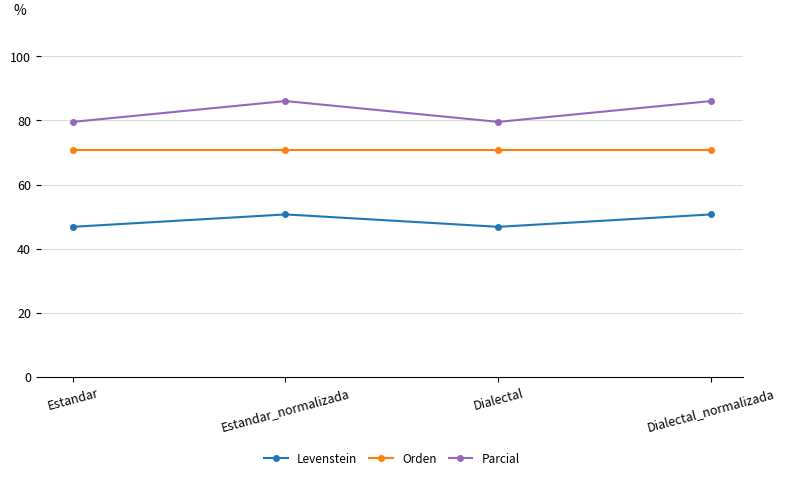

What is the label of the 1st point from the left?

Estandar